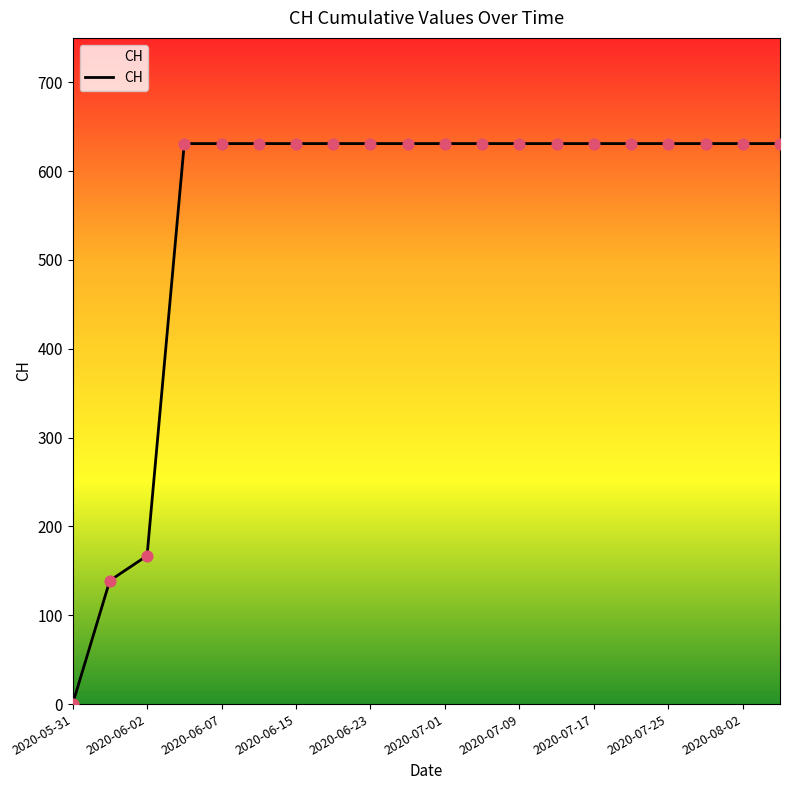

What is the greatest value displayed?

631